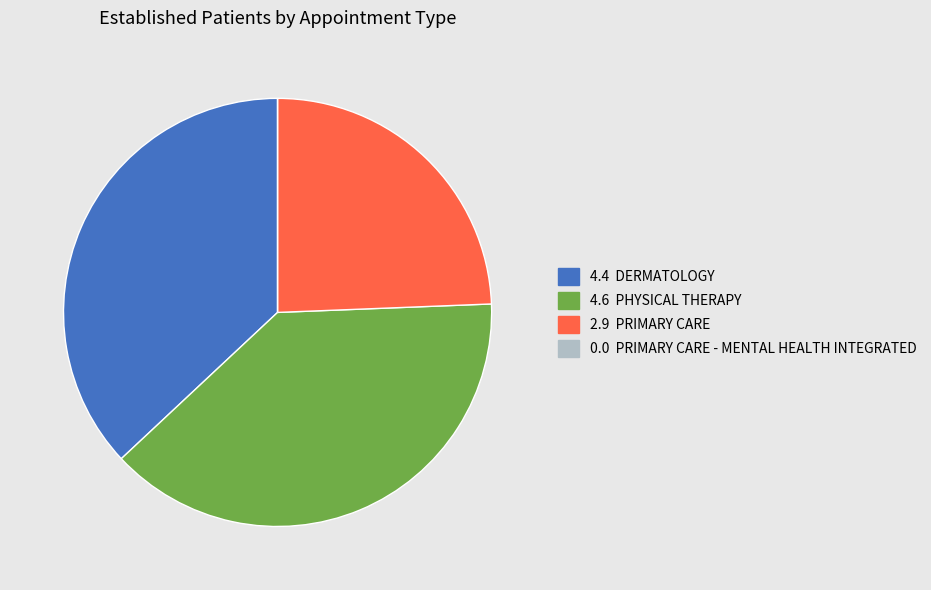

Does any single category account for the majority?

No